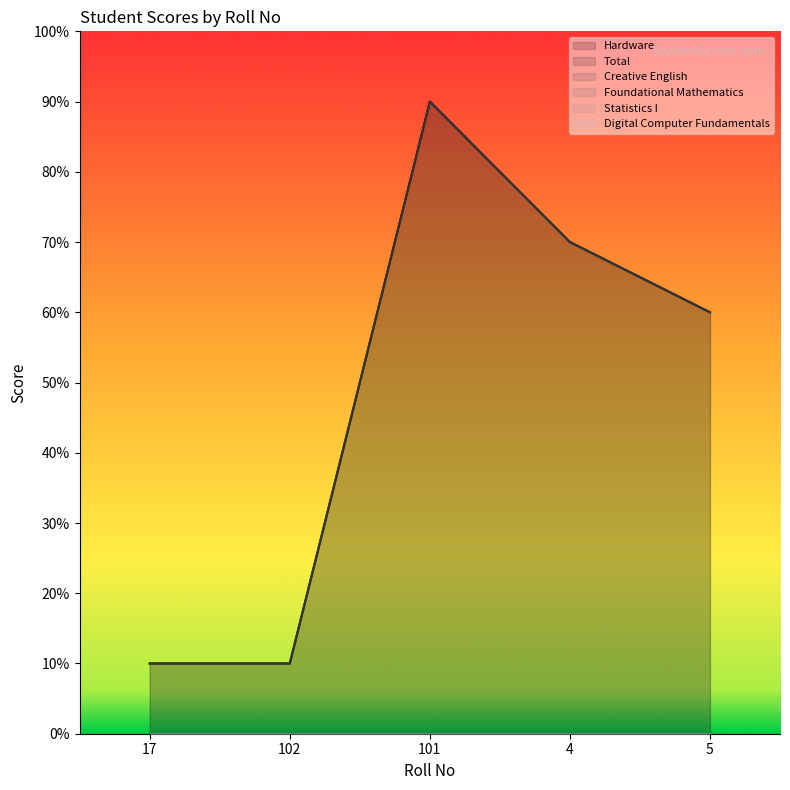

Reading left to right, transcribe all the data shown in this chart.

Hardware: 10	10	90	70	60
Total: 10	10	90	70	60
Creative English: 0	0	0	0	0
Foundational Mathematics: 0	0	0	0	0
Statistics I: 0	0	0	0	0
Digital Computer Fundamentals: 0	0	0	0	0